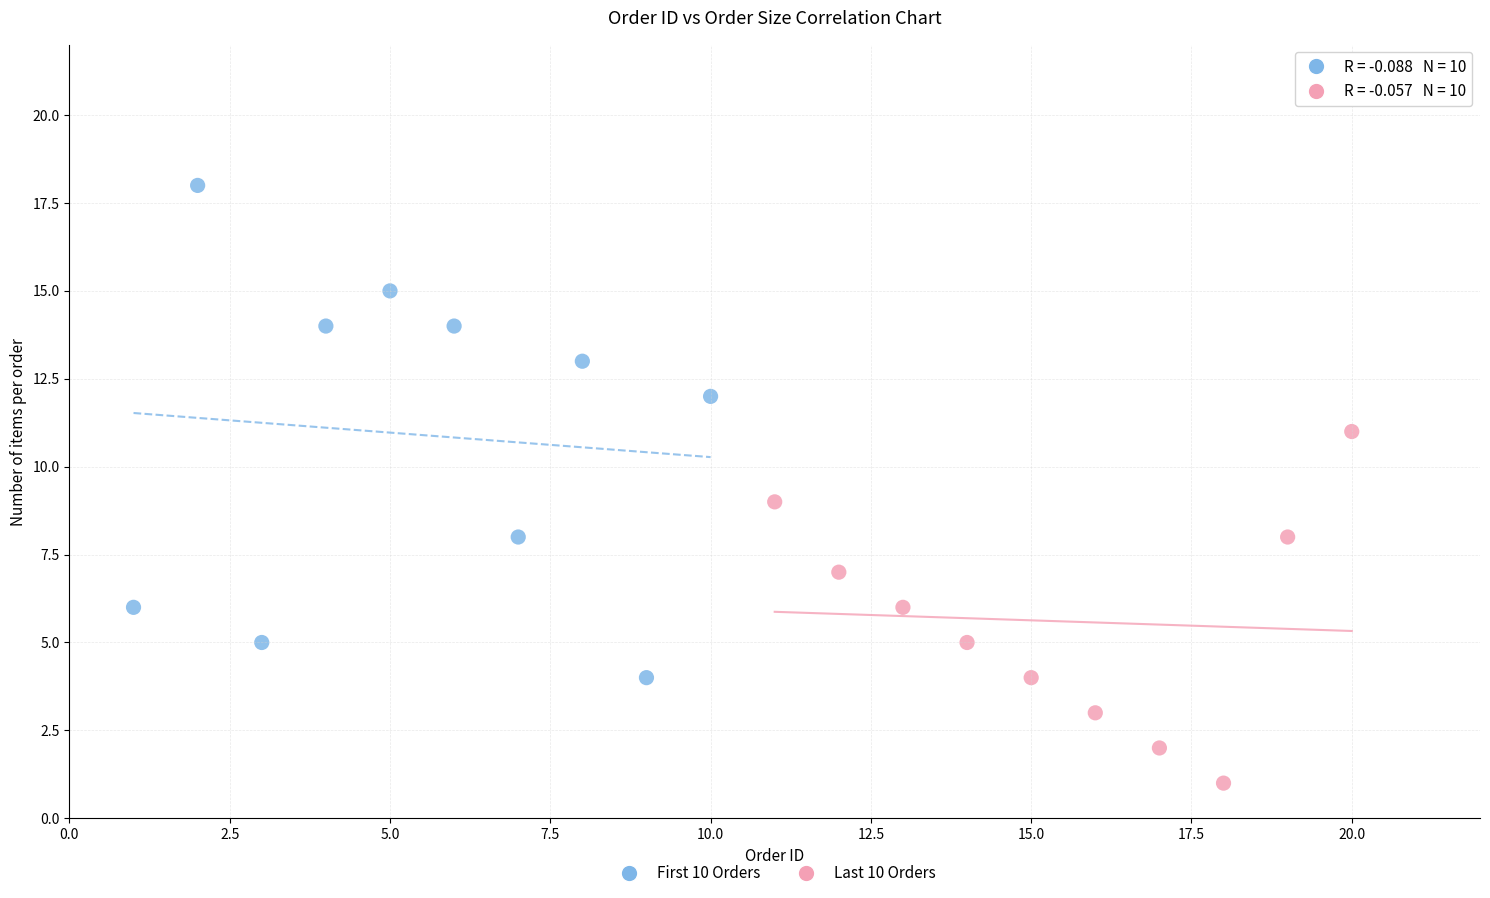

Which series reaches the minimum Y coordinate?

Last 10 Orders